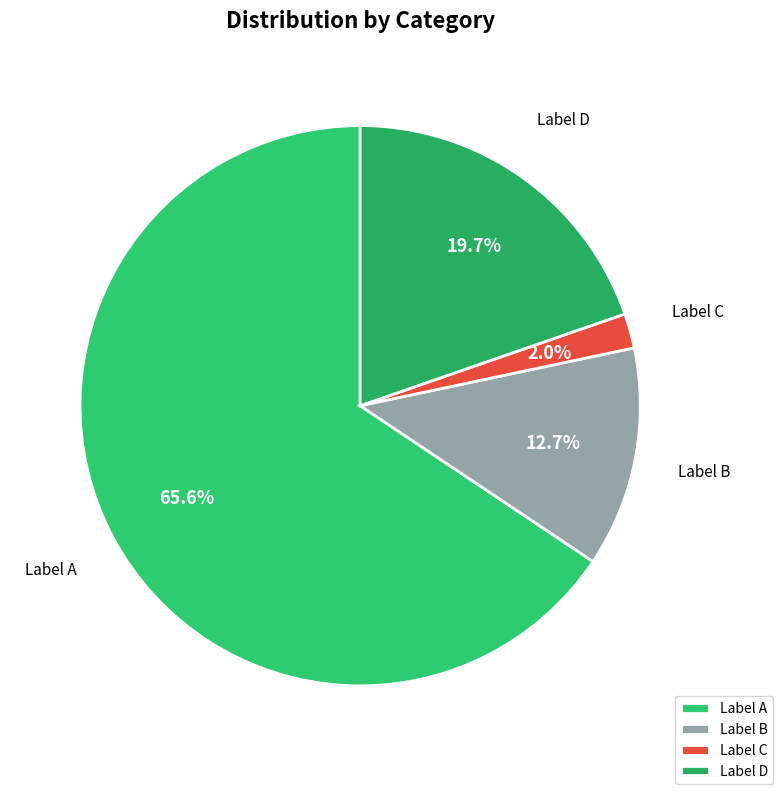

What percentage do Label B and Label D together represent?

32.4%